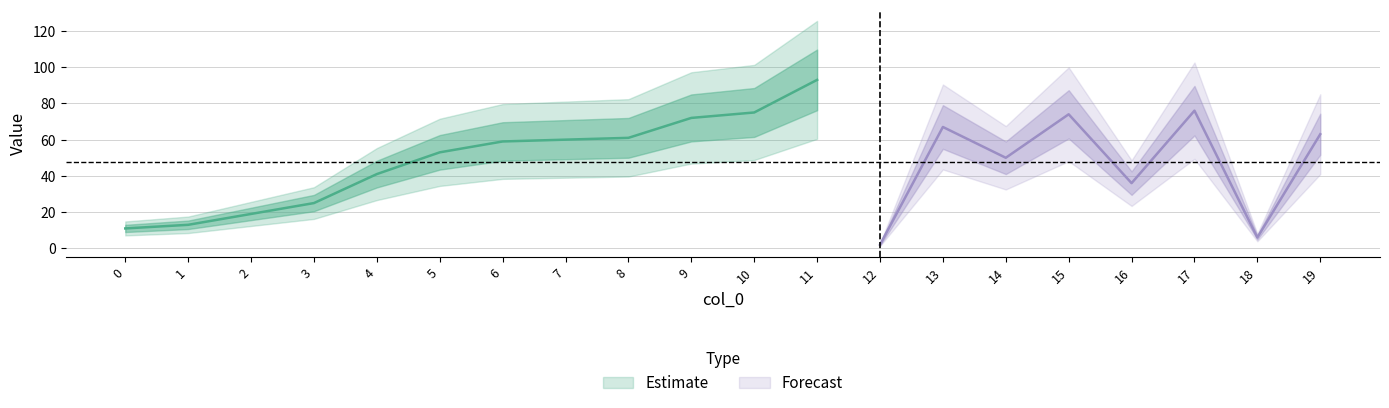

True or false: the data shows 11 at 0.

True